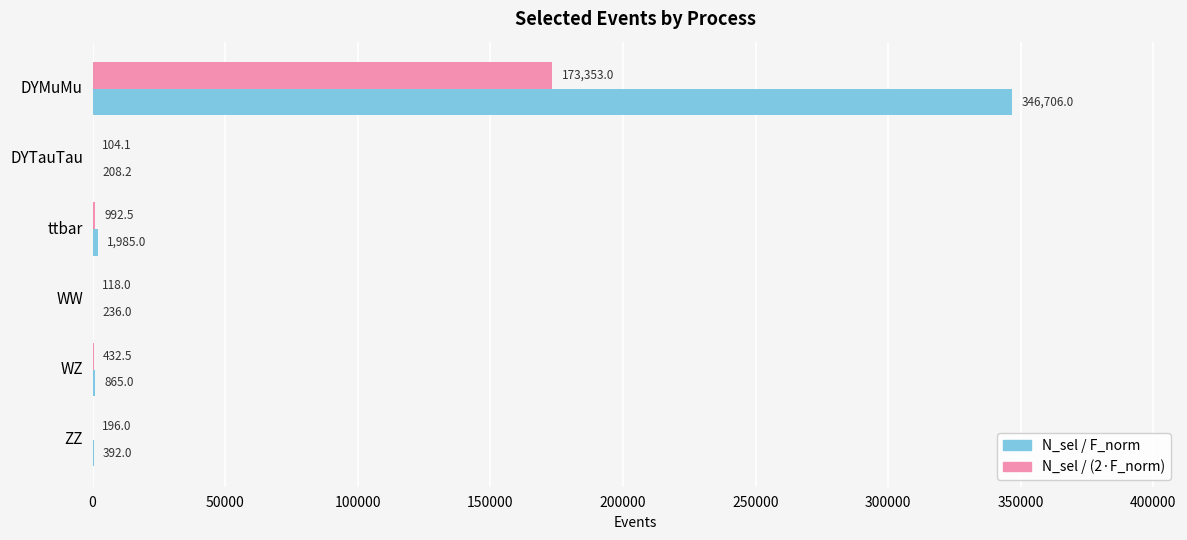

What is the average value of the N_sel / F_norm series?

58398.7